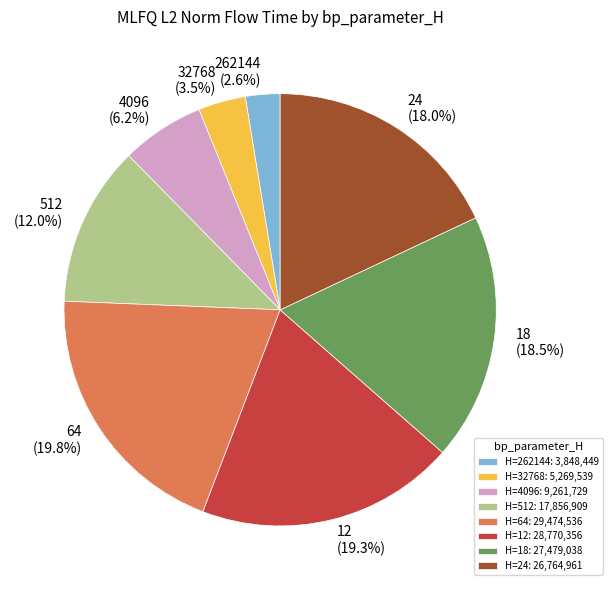

True or false: 512 accounts for 1% of the total.

False